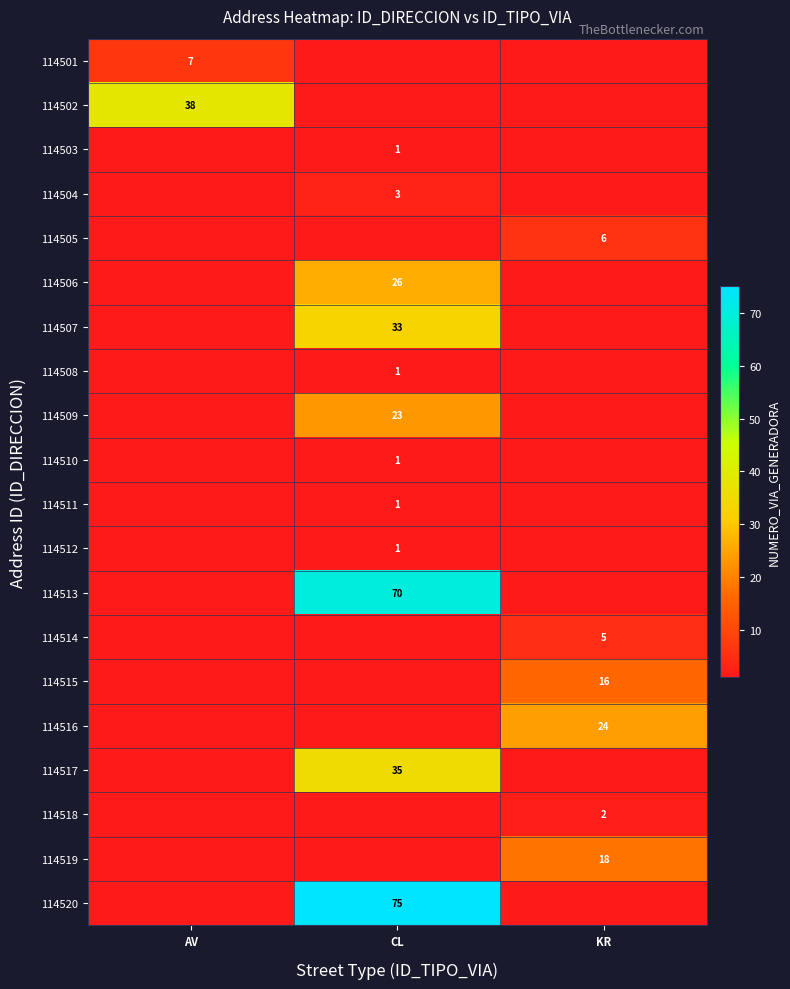

The value of 114516 at KR is 12. True or false?

False